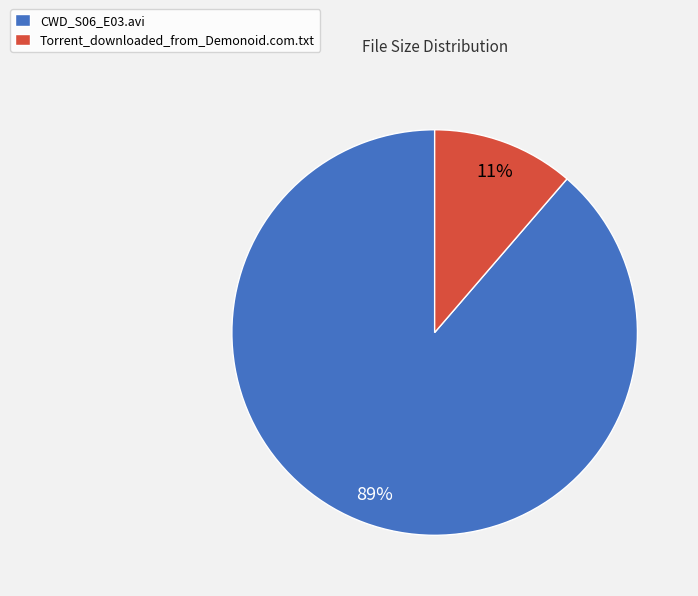

To the nearest percent, what percentage of the pie is Torrent_downloaded_from_Demonoid.com.txt?

11%